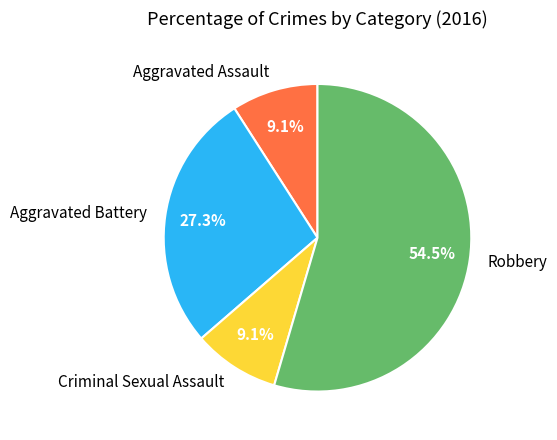

The Aggravated Battery slice represents 27% of the pie. True or false?

True